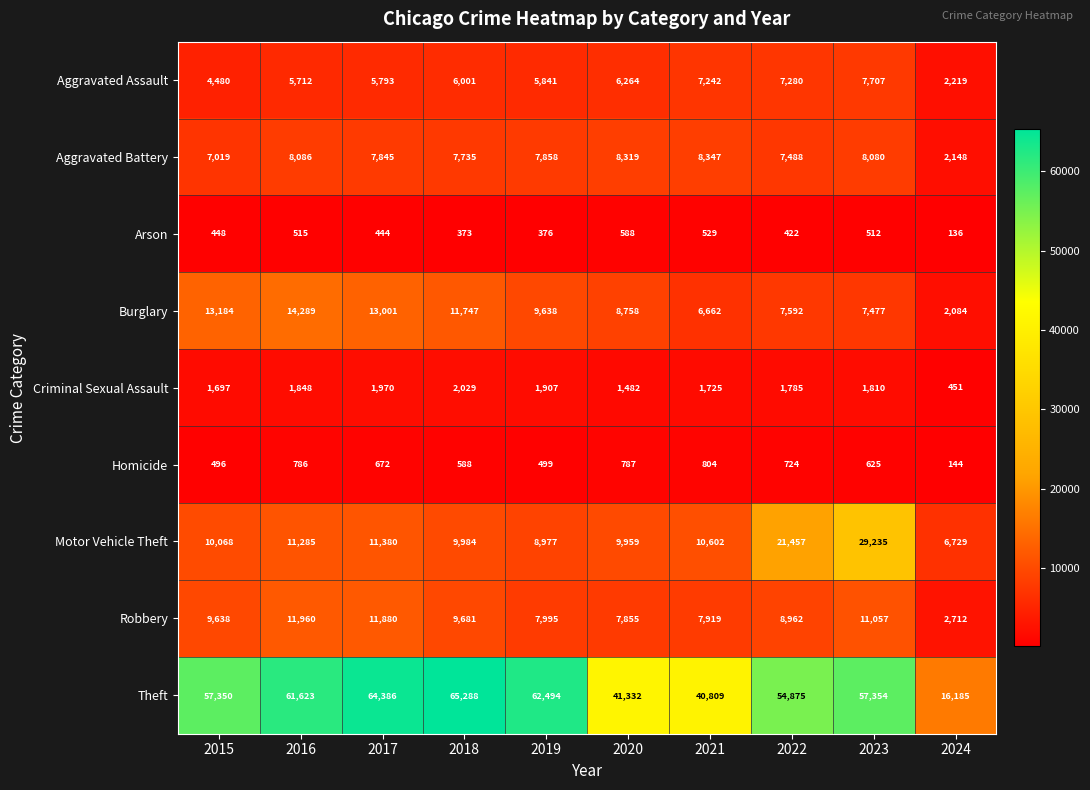

At how many categories does at least one series exceed 44637?

7